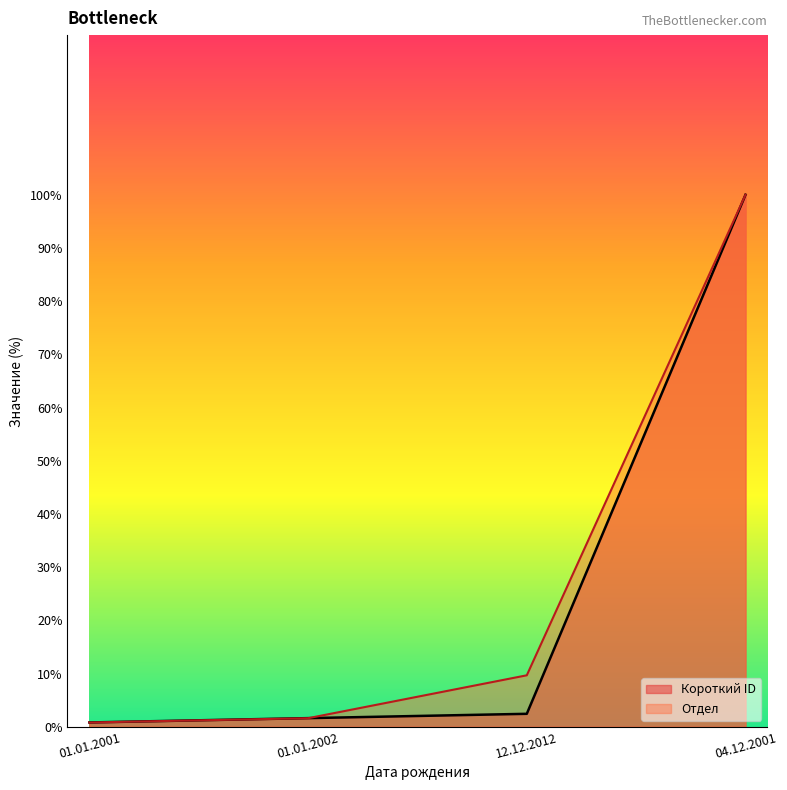

List the series in order of their peak value, lowest first.

Короткий ID, Отдел